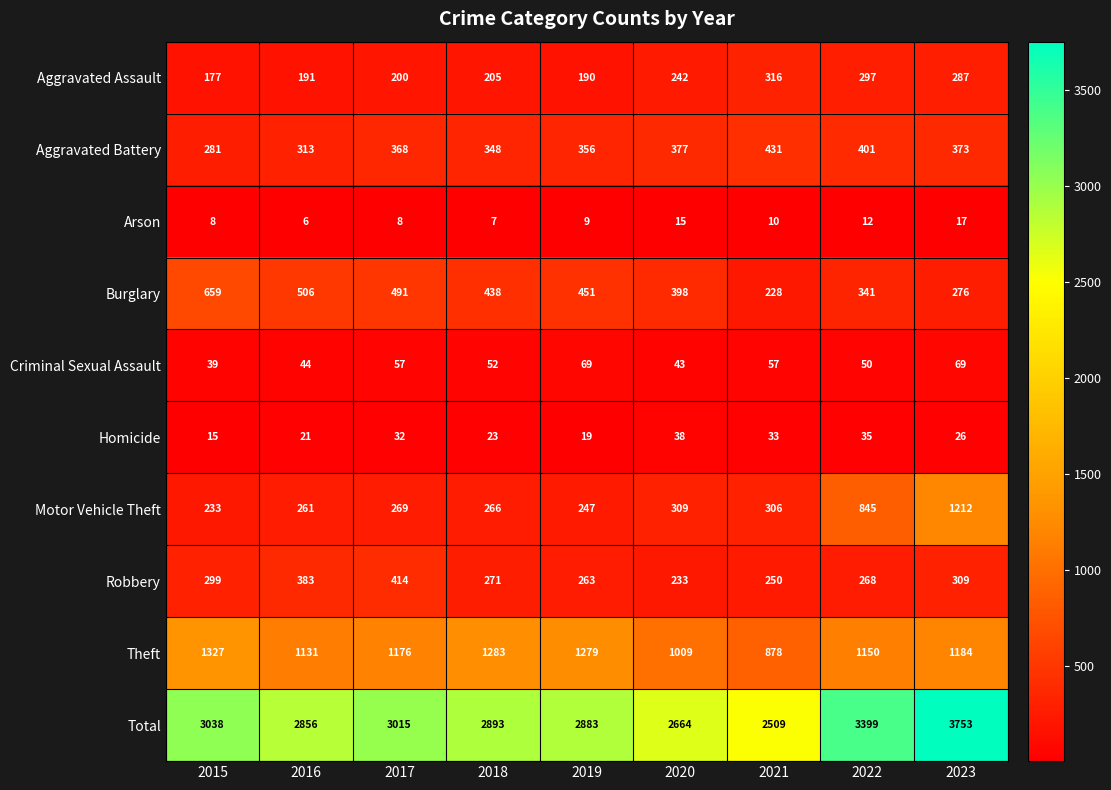

How many series are shown in this chart?

10